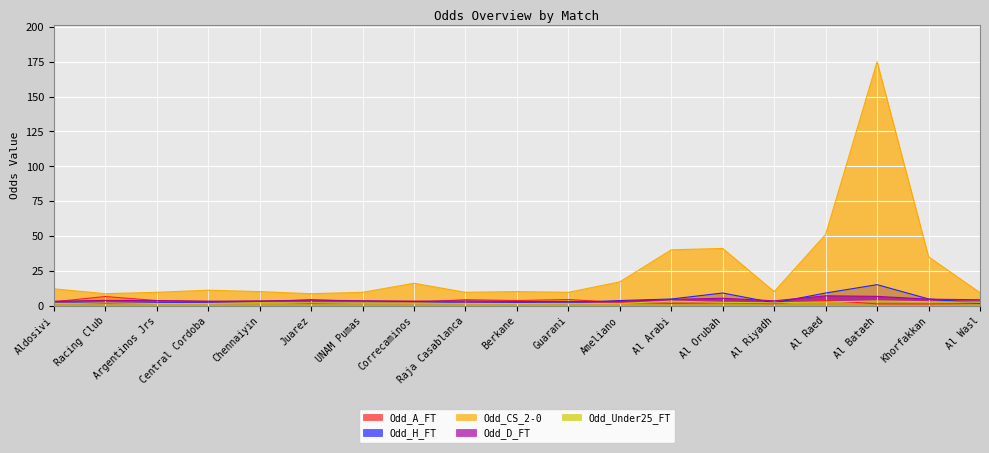

How many lines are shown in the chart?

5